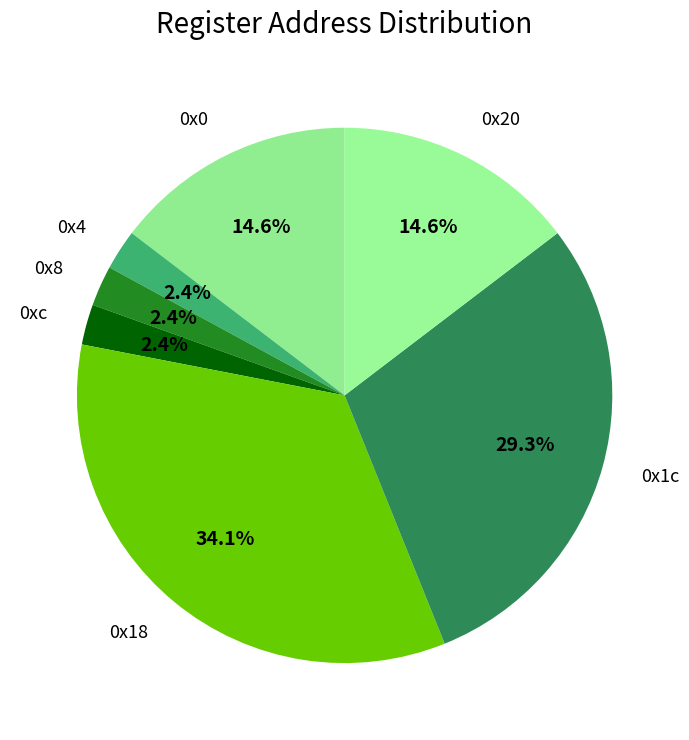

Is it true that 0x1c is 40% of the pie?

False